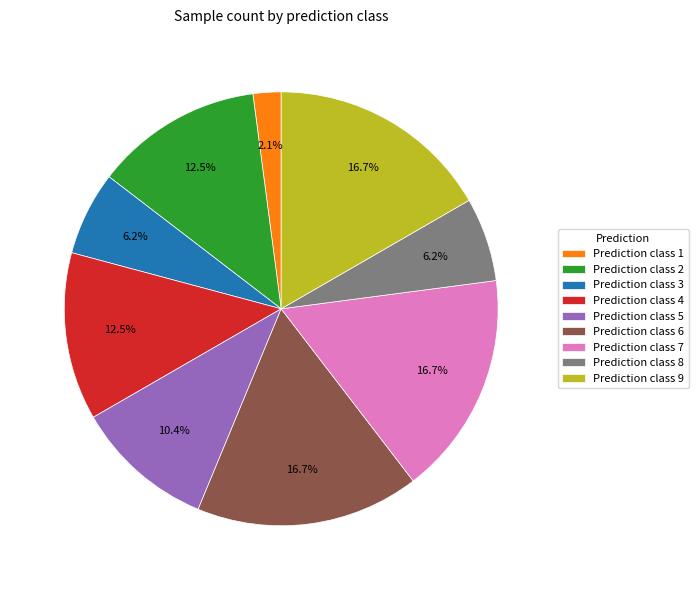

Does Prediction class 4 represent more than half of the total?

No